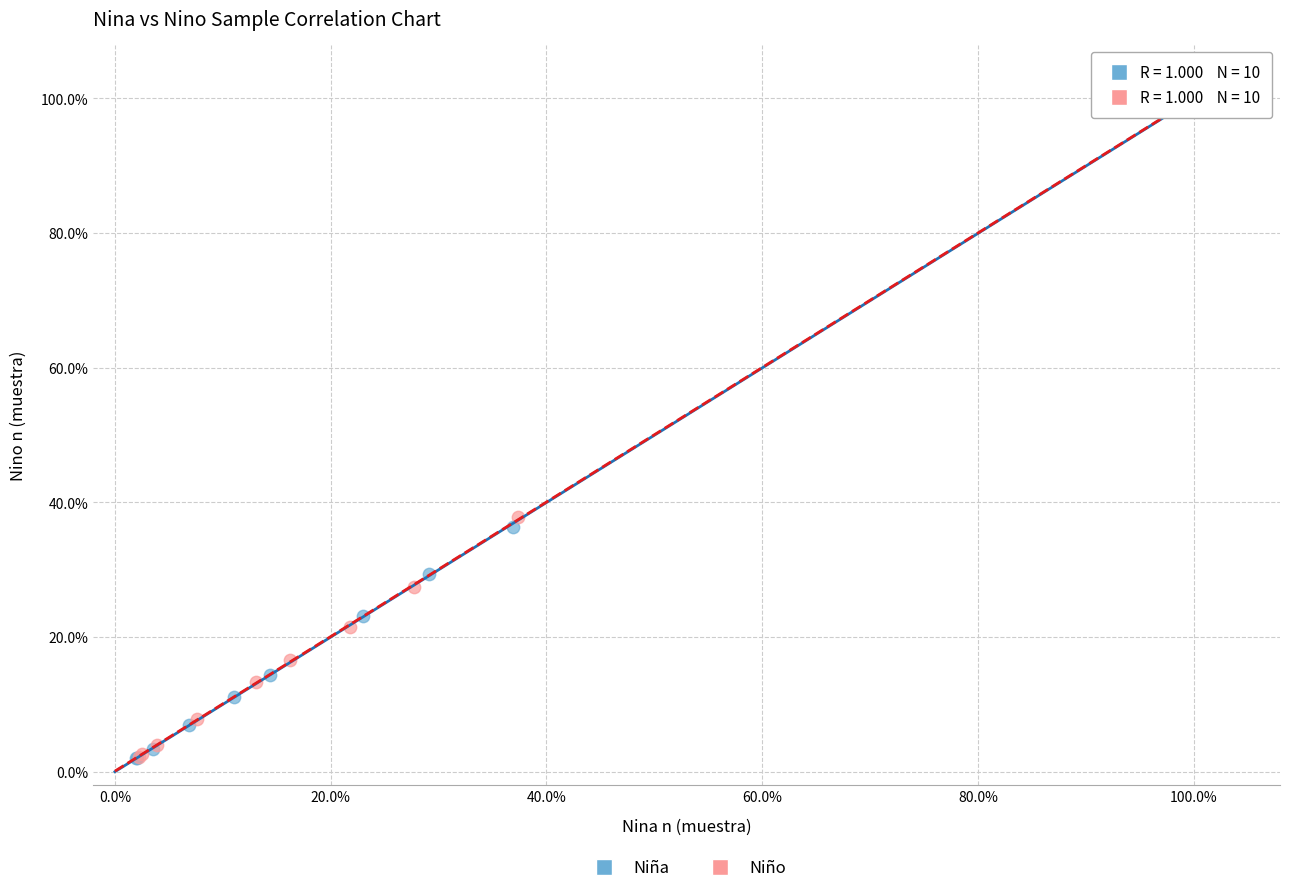

What are all the series names shown in the legend?

Niña, Niño